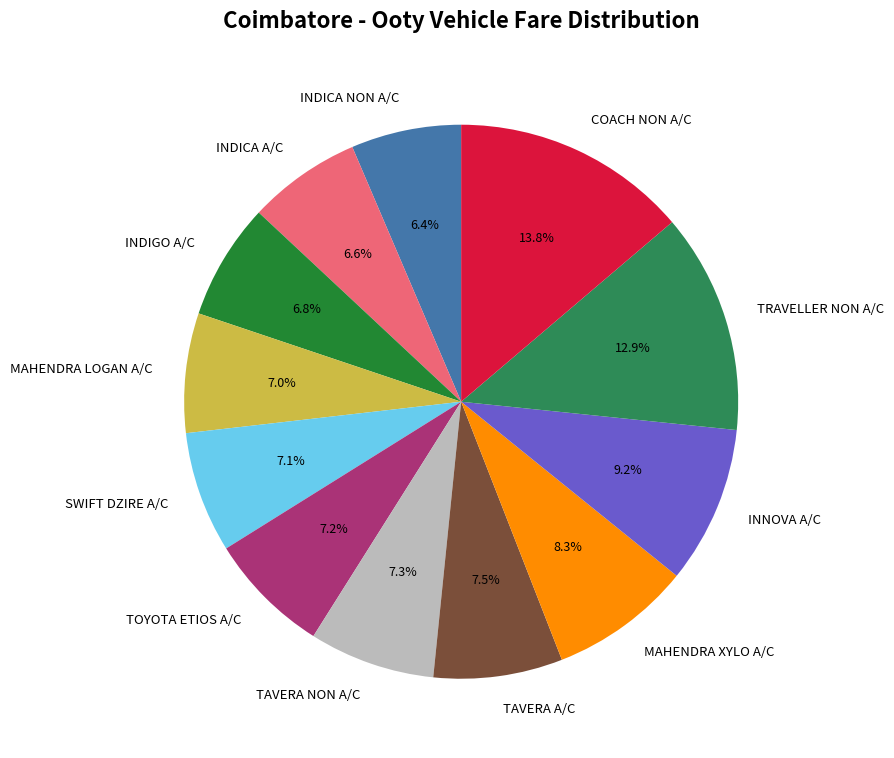

What percentage is the MAHENDRA XYLO A/C slice, to the nearest percent?

8%